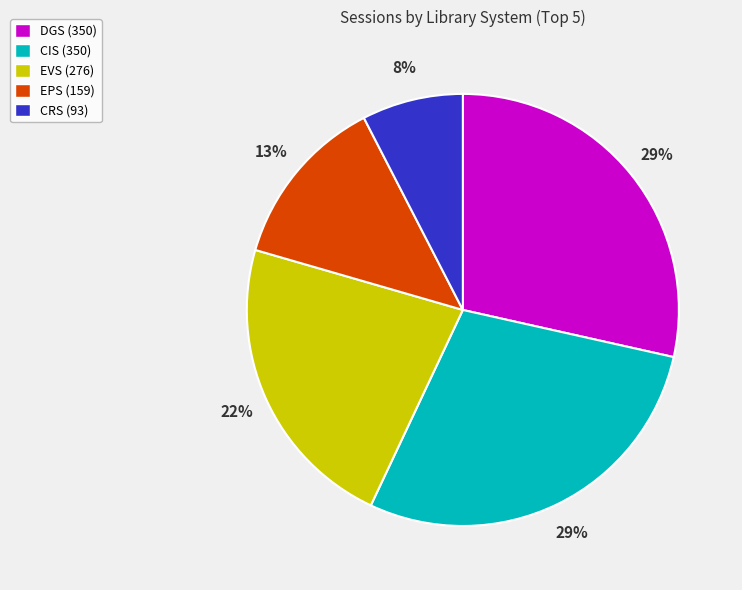

To the nearest percent, what is the average slice percentage?

20%